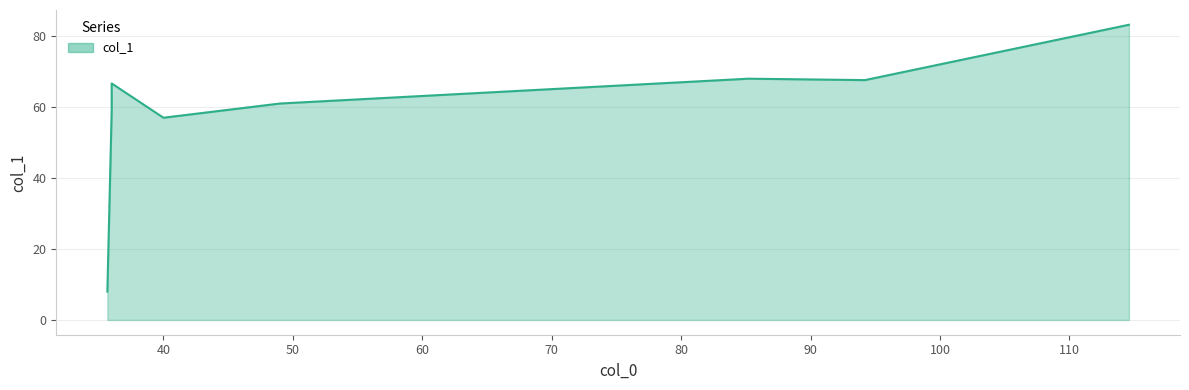

List the labels in order of value, largest first.

114.6, 85.2, 94.2, 36, 49, 36, 40, 35.666666666666664